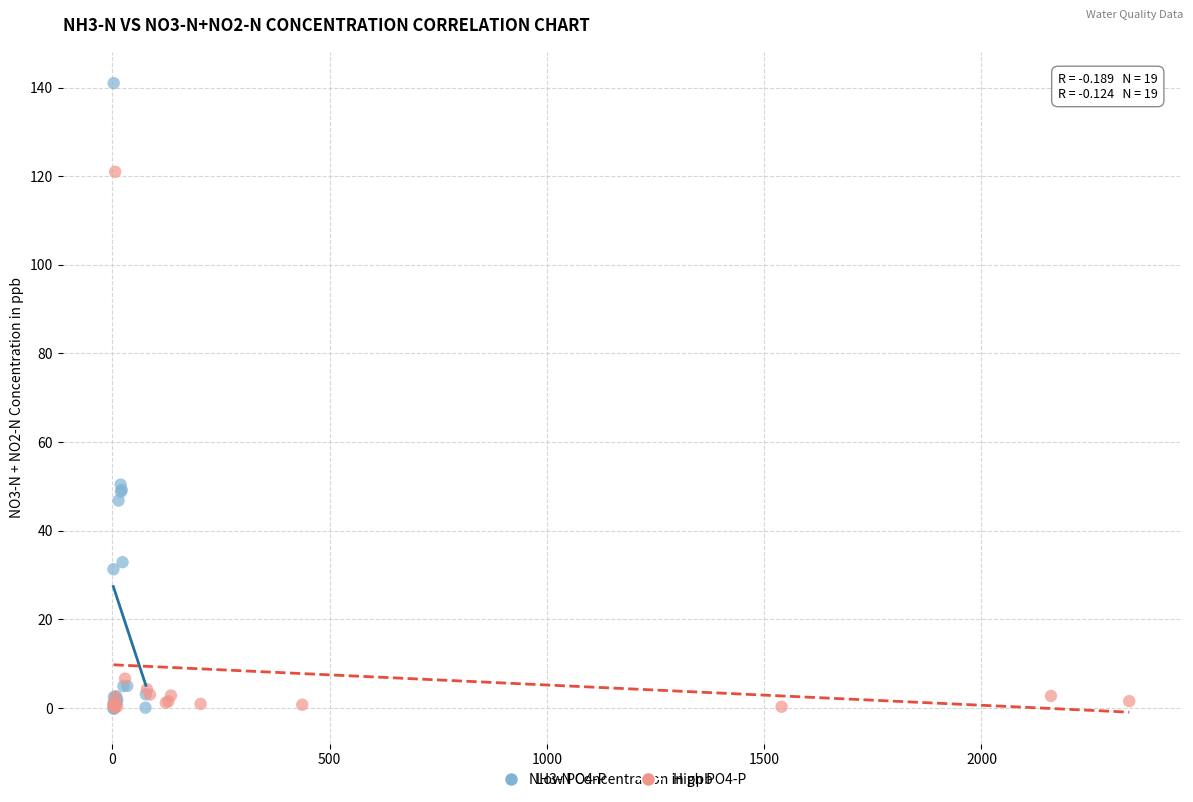

Which series contains the highest Y value?

Low PO4-P